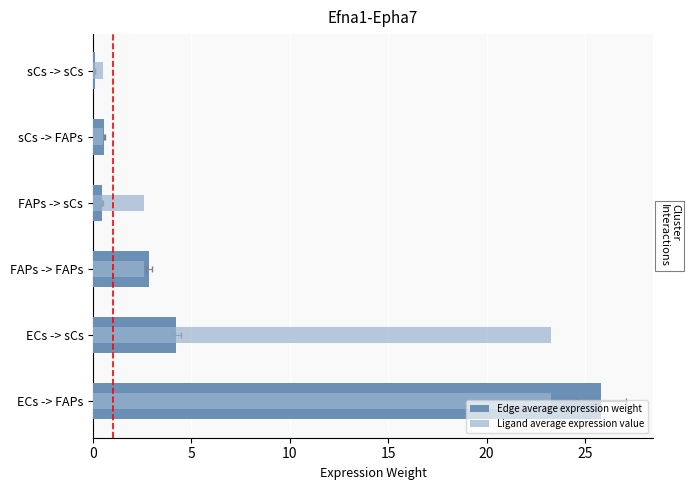

Which series has the largest range (max minus min)?

Edge average expression weight